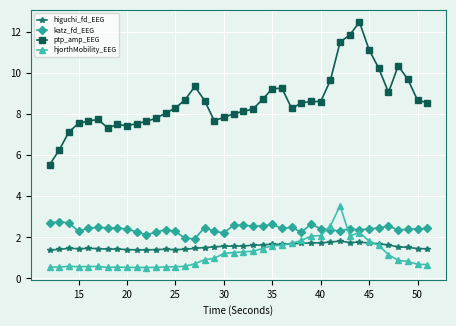

True or false: katz_fd_EEG and hjorthMobility_EEG intersect in this chart.

True